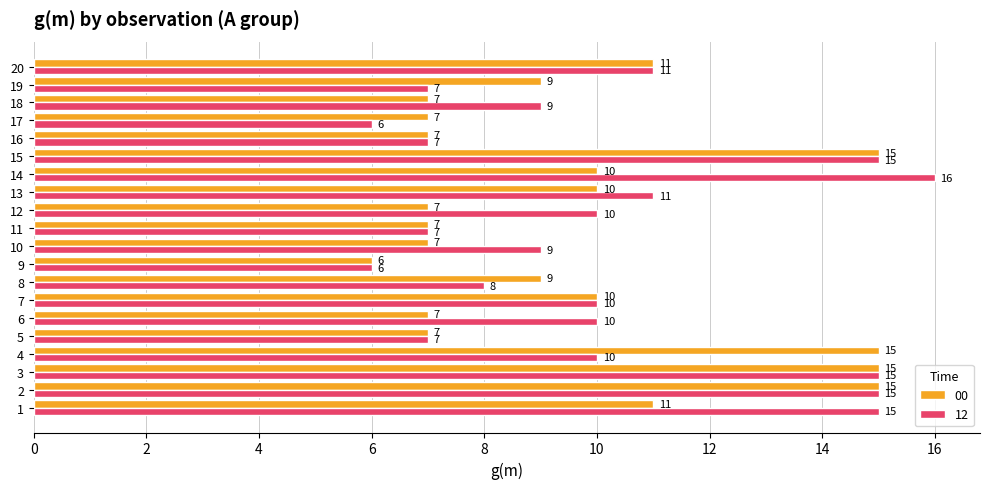

Which category has the lowest value in the 00 series?

9